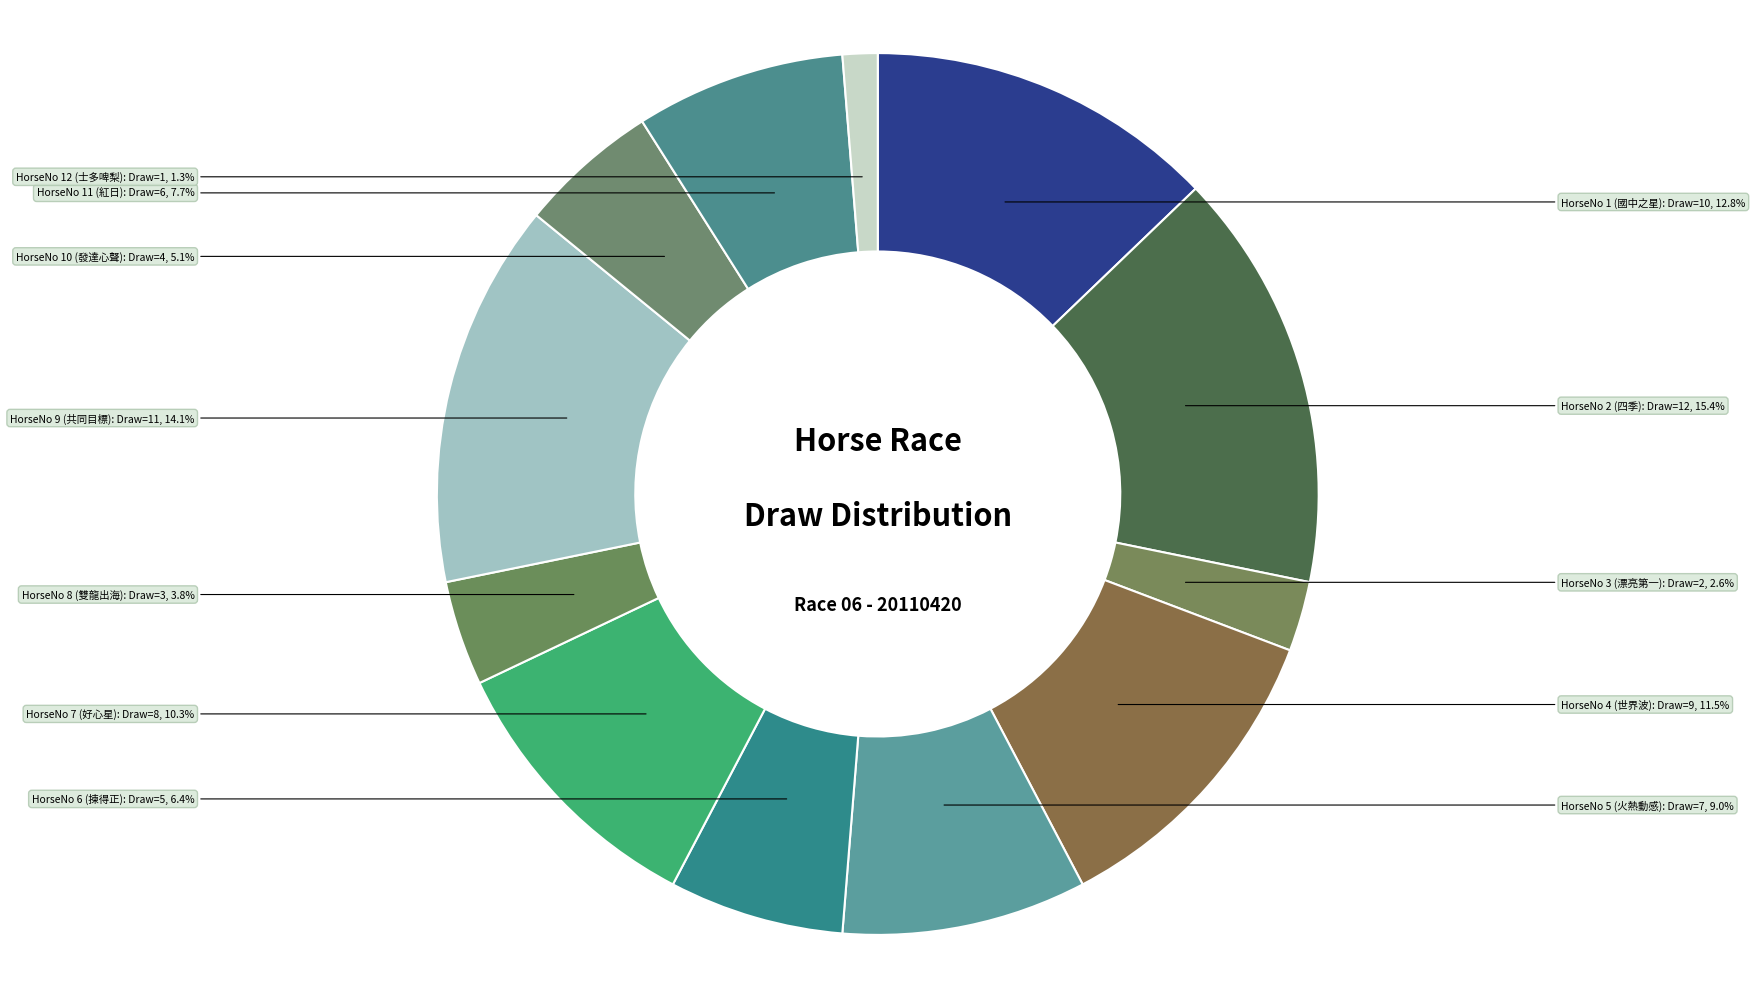

Do HorseNo 10 and HorseNo 8 together represent more than half of the pie?

No